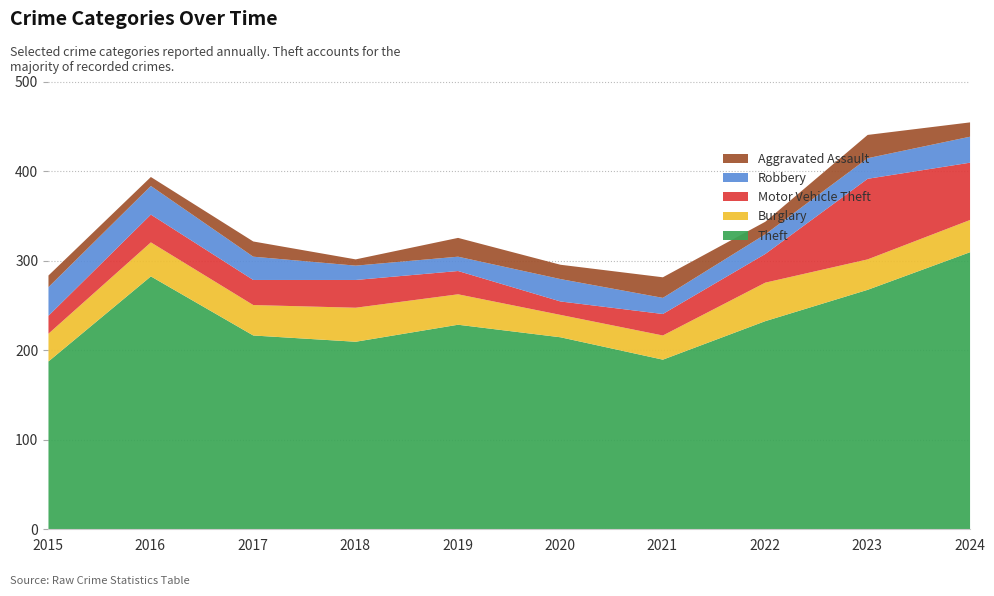

Count the number of data series in this chart.

5